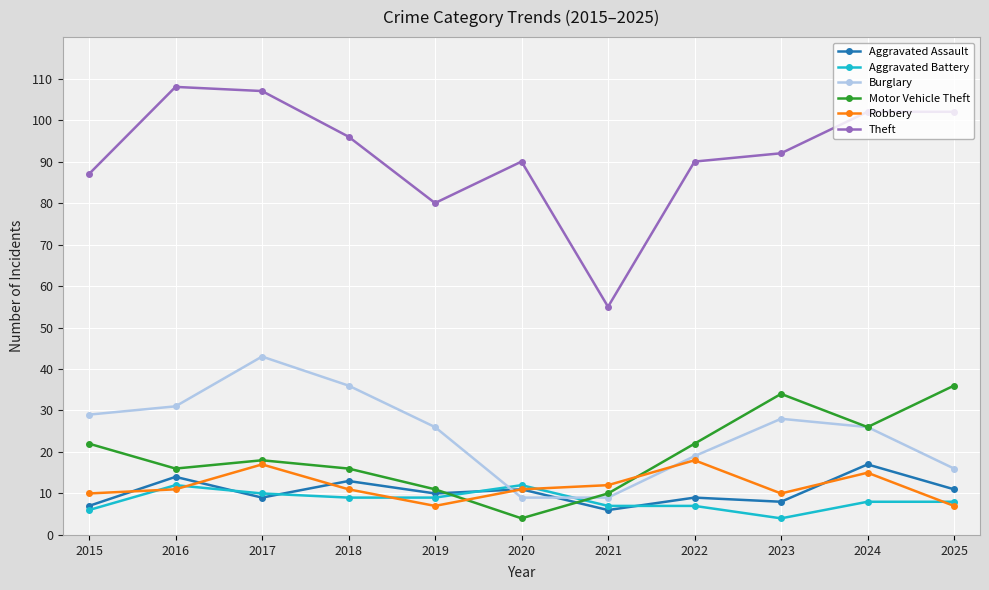

Reading left to right, extract all data points from this chart.

Aggravated Assault: 2015=7	2016=14	2017=9	2018=13	2019=10	2020=11	2021=6	2022=9	2023=8	2024=17	2025=11
Aggravated Battery: 2015=6	2016=12	2017=10	2018=9	2019=9	2020=12	2021=7	2022=7	2023=4	2024=8	2025=8
Burglary: 2015=29	2016=31	2017=43	2018=36	2019=26	2020=9	2021=9	2022=19	2023=28	2024=26	2025=16
Motor Vehicle Theft: 2015=22	2016=16	2017=18	2018=16	2019=11	2020=4	2021=10	2022=22	2023=34	2024=26	2025=36
Robbery: 2015=10	2016=11	2017=17	2018=11	2019=7	2020=11	2021=12	2022=18	2023=10	2024=15	2025=7
Theft: 2015=87	2016=108	2017=107	2018=96	2019=80	2020=90	2021=55	2022=90	2023=92	2024=102	2025=102